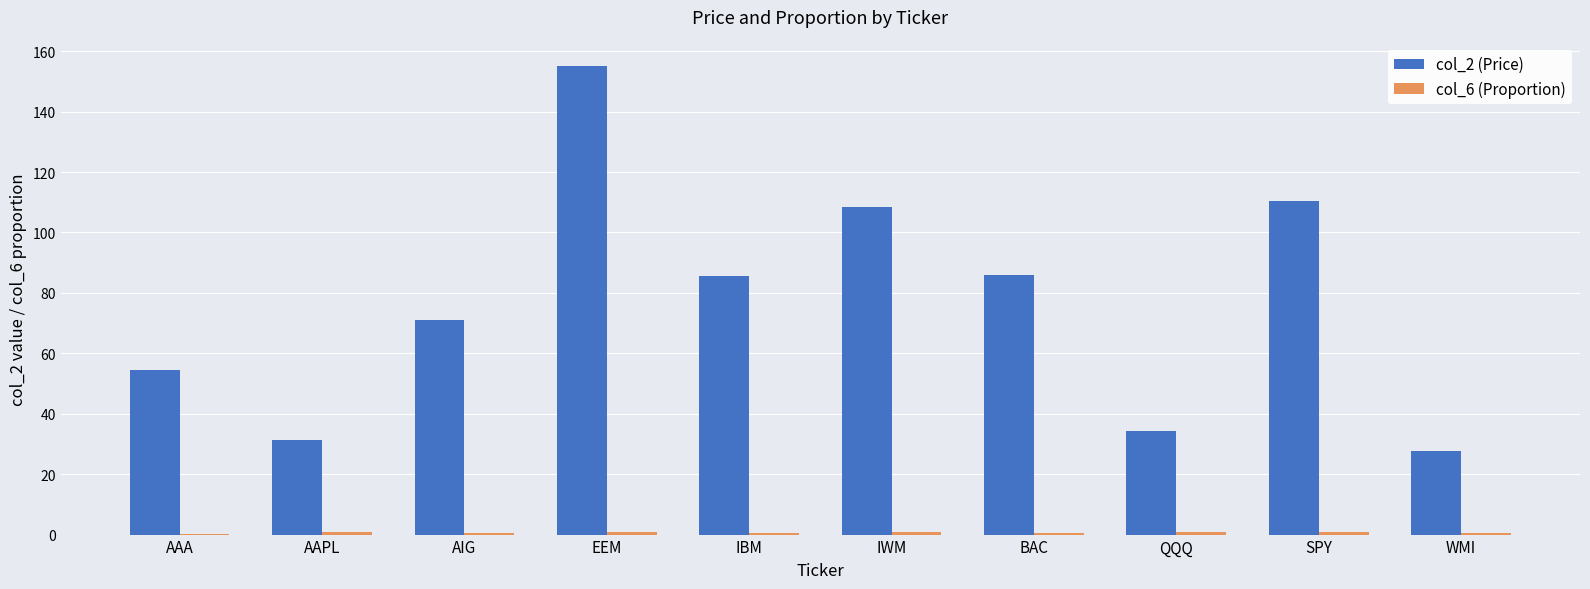

At which category is the sum across all series the highest?

EEM